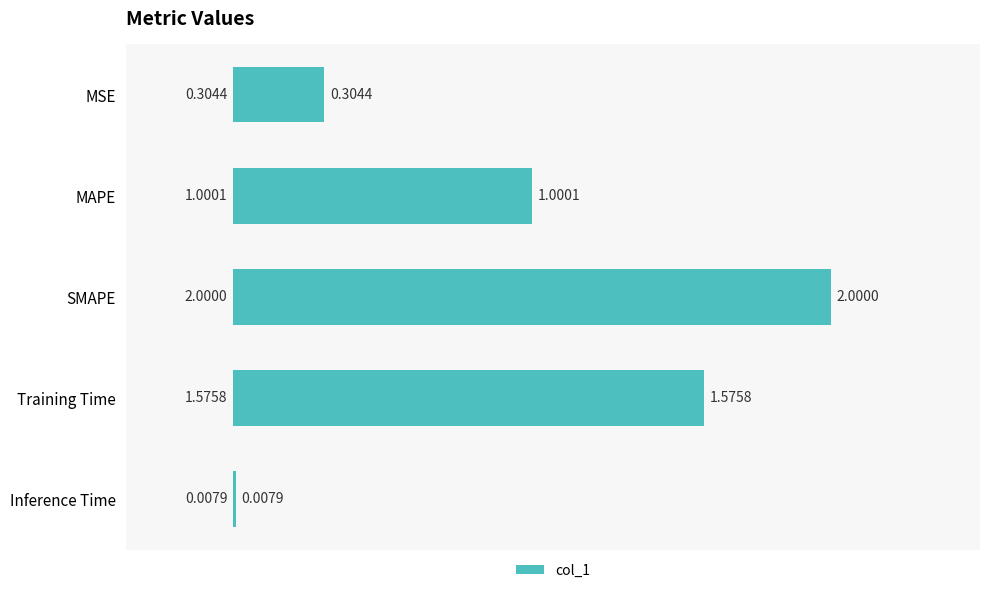

At which label is the value closest to 1?

MAPE